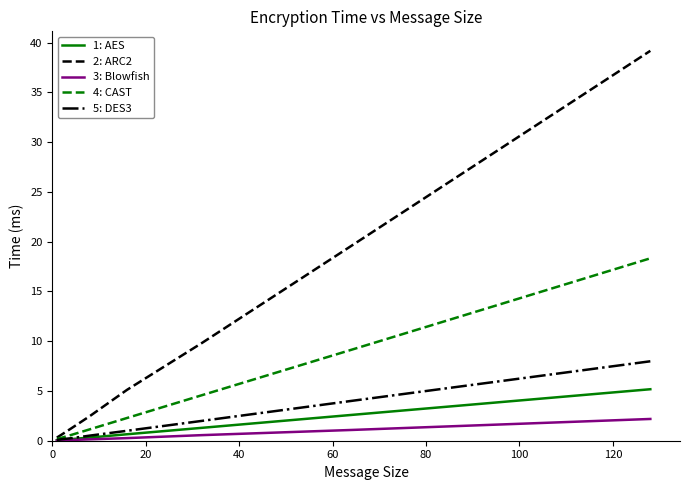

What is the maximum value shown in the chart?

39.2